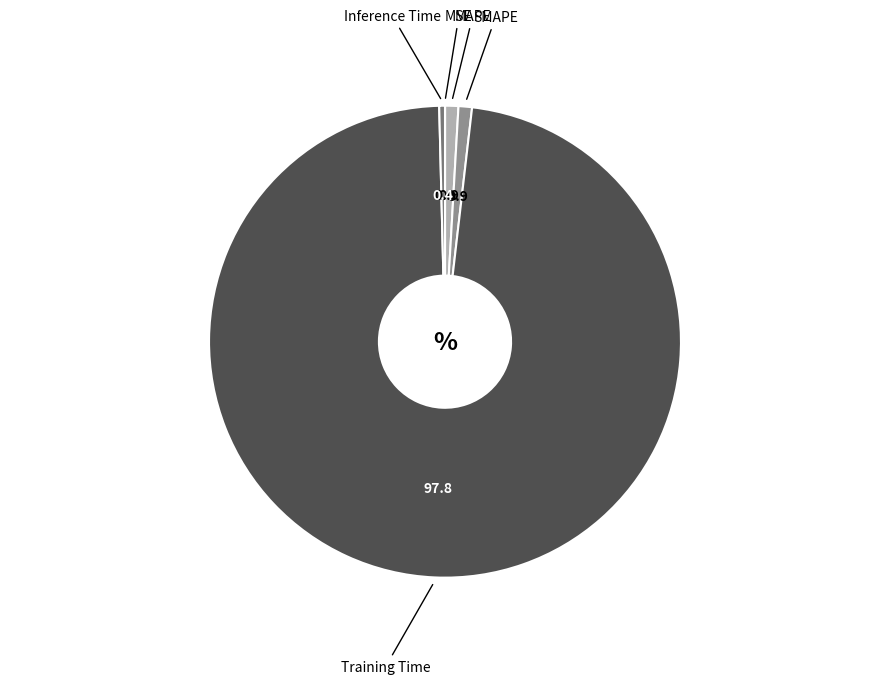

Does any single category account for the majority?

Yes